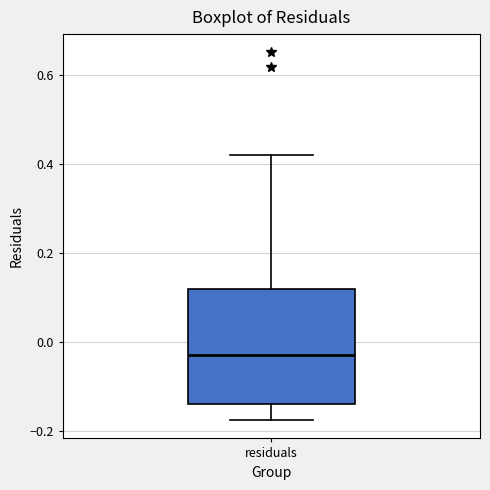

Where does the lower whisker of the box for residuals end on the y-axis? The values are not printed on the chart, so give them approximately, as read against the axis.

-0.18